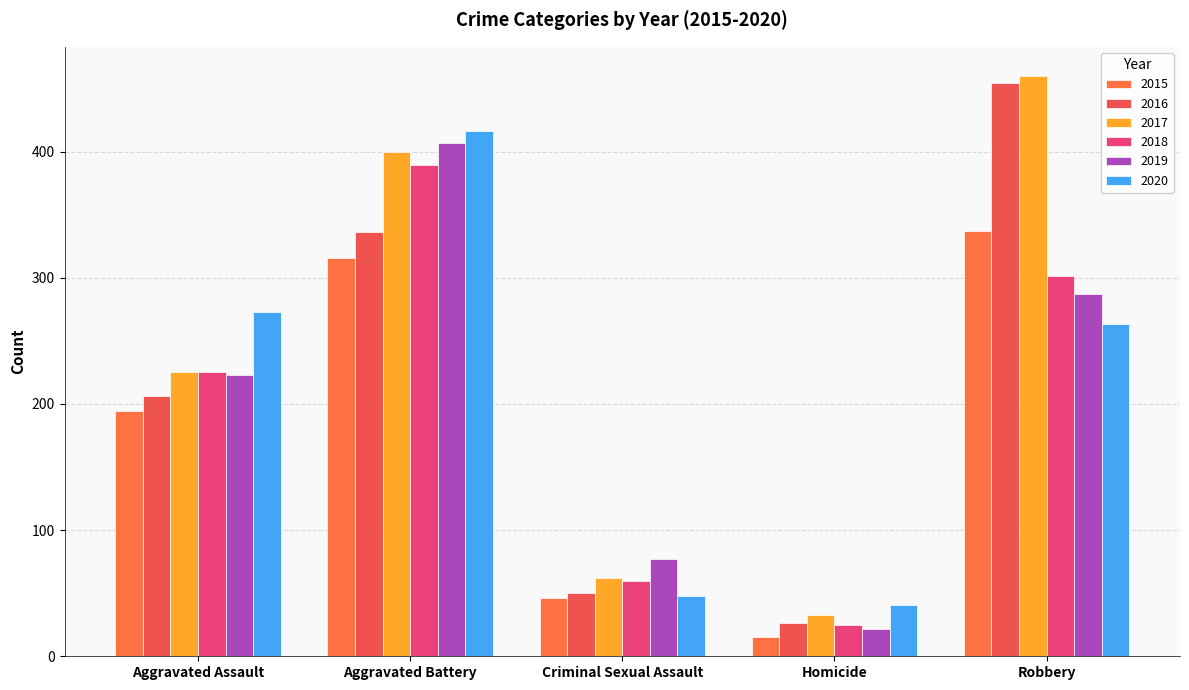

How many groups of bars are there?

5